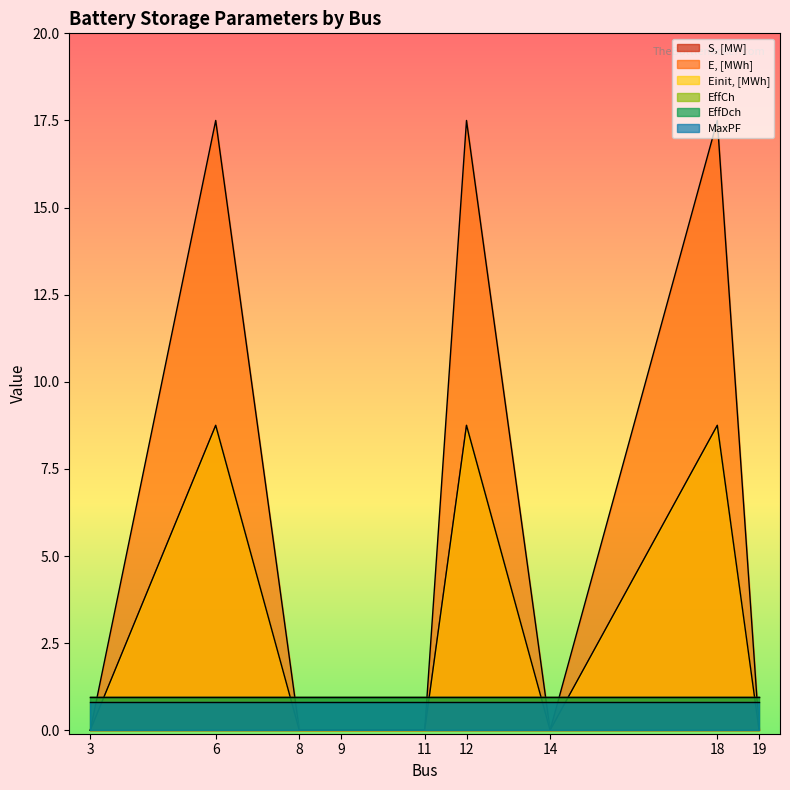

How many values in the S, [MW] series exceed 0?

3